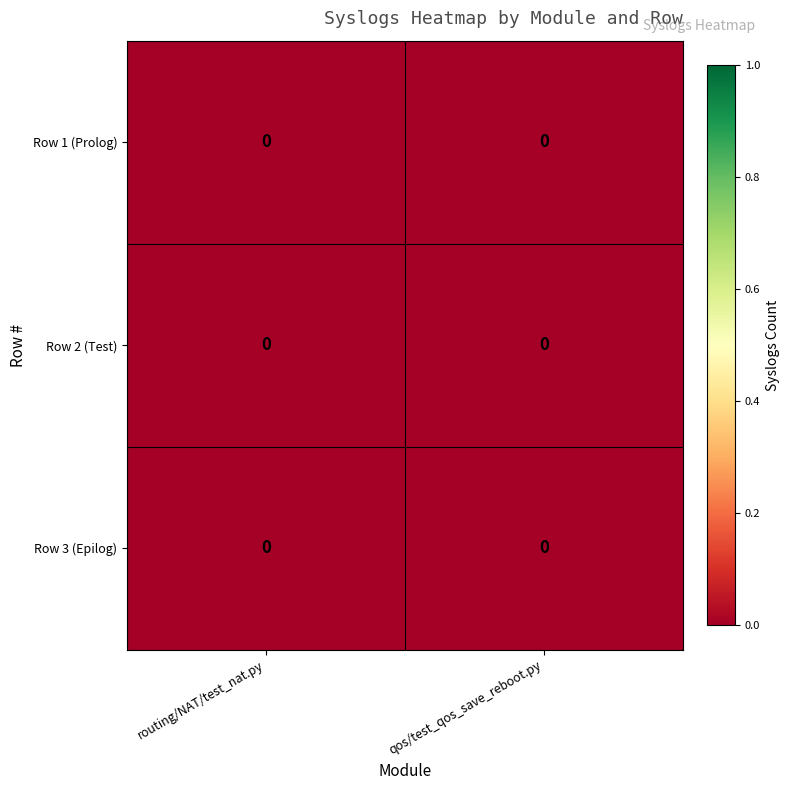

Which series has the largest total across all categories?

row_0